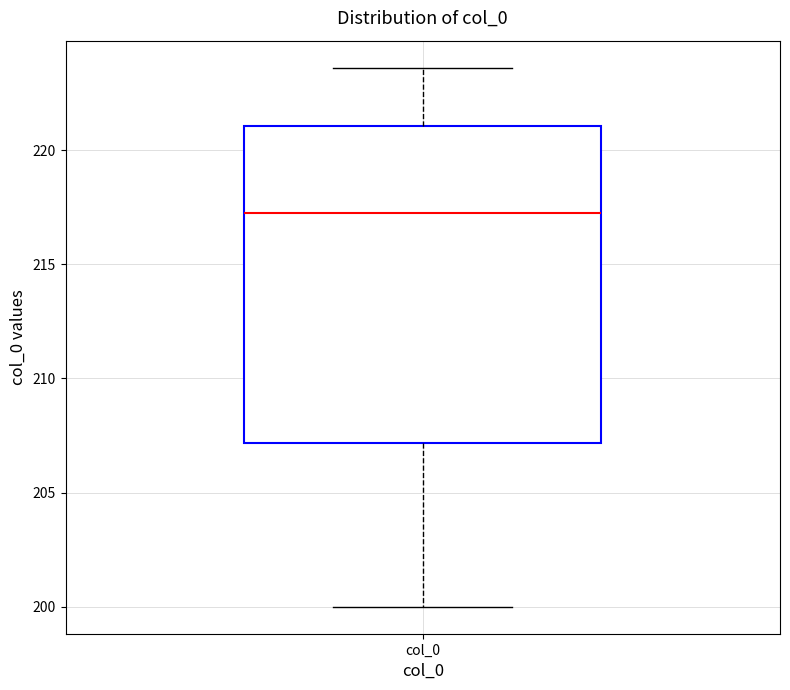

Where does the median line of the box for col_0 sit on the y-axis? The values are not printed on the chart, so give them approximately, as read against the axis.

217.5